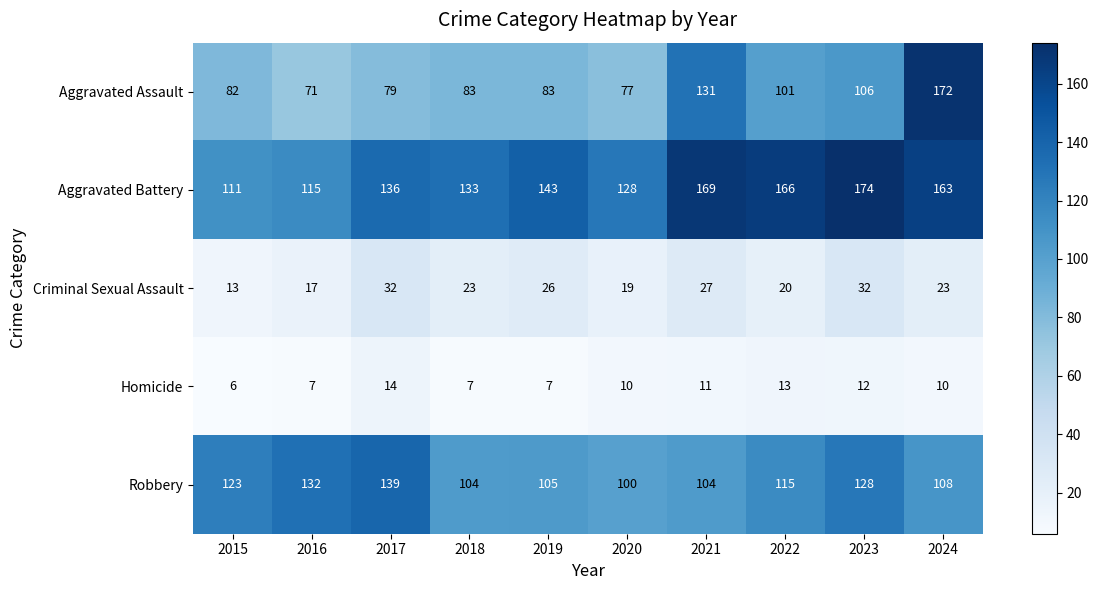

What is the total value across all series at 2024?

476